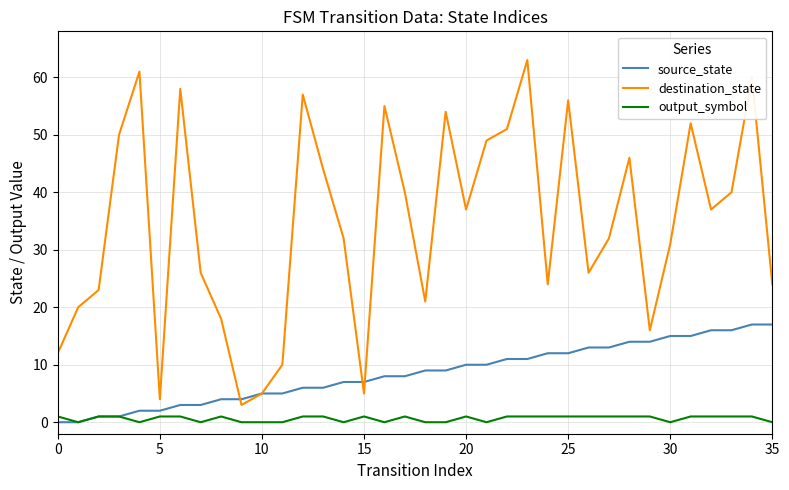

Which series has the largest range (max minus min)?

destination_state